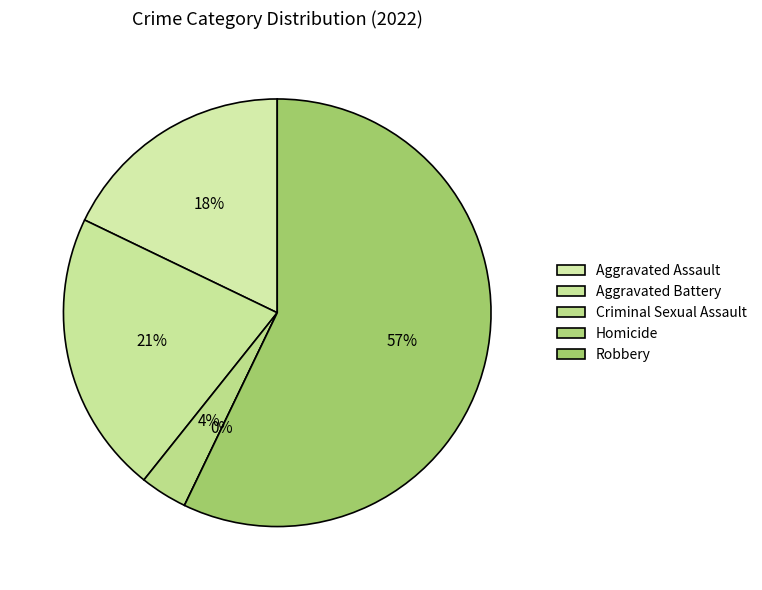

Is there a majority slice in this chart?

Yes